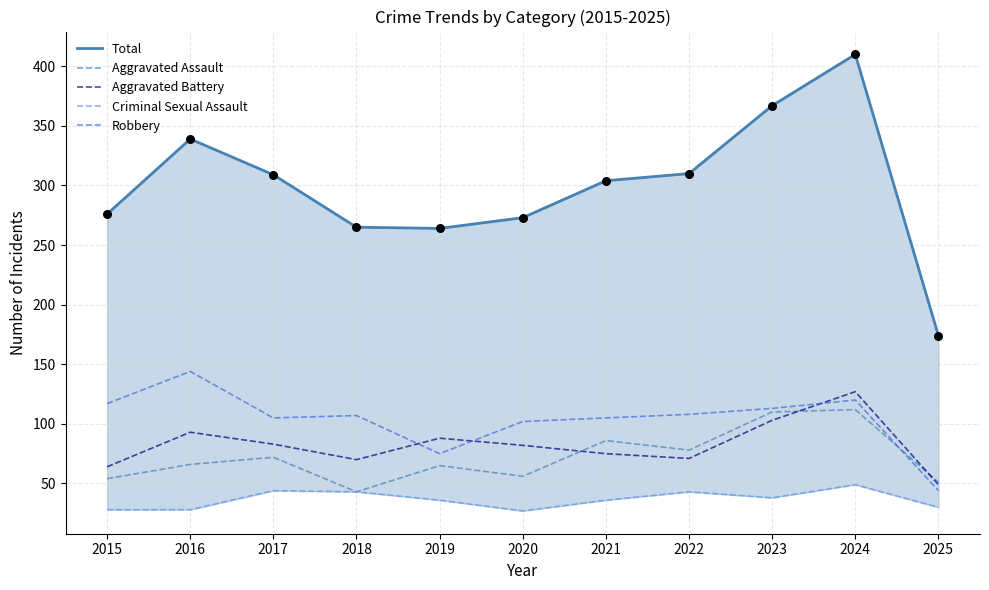

What is the total value across all series at 2021?

606